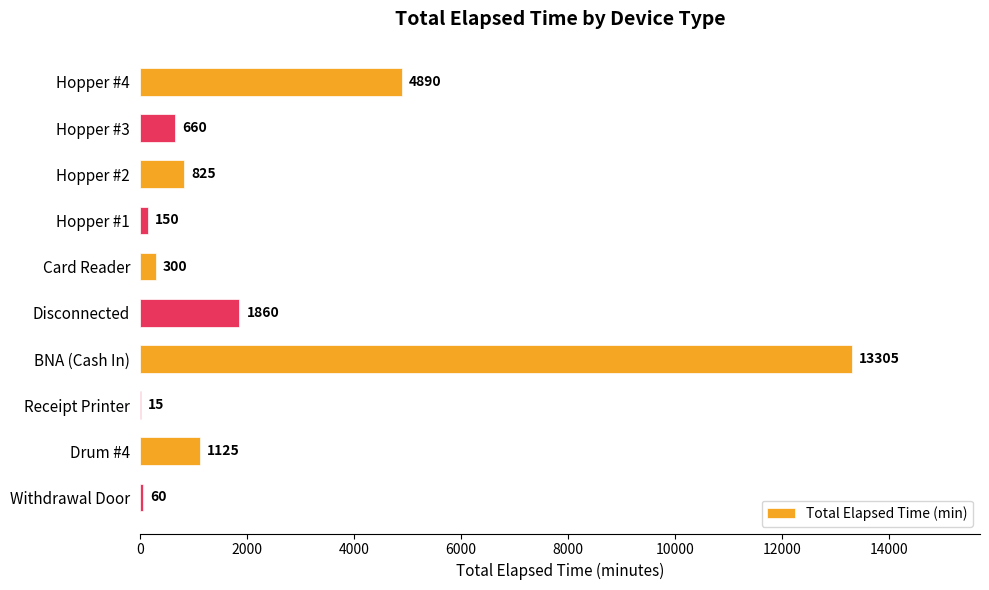

What is the maximum value shown in the chart?

13305